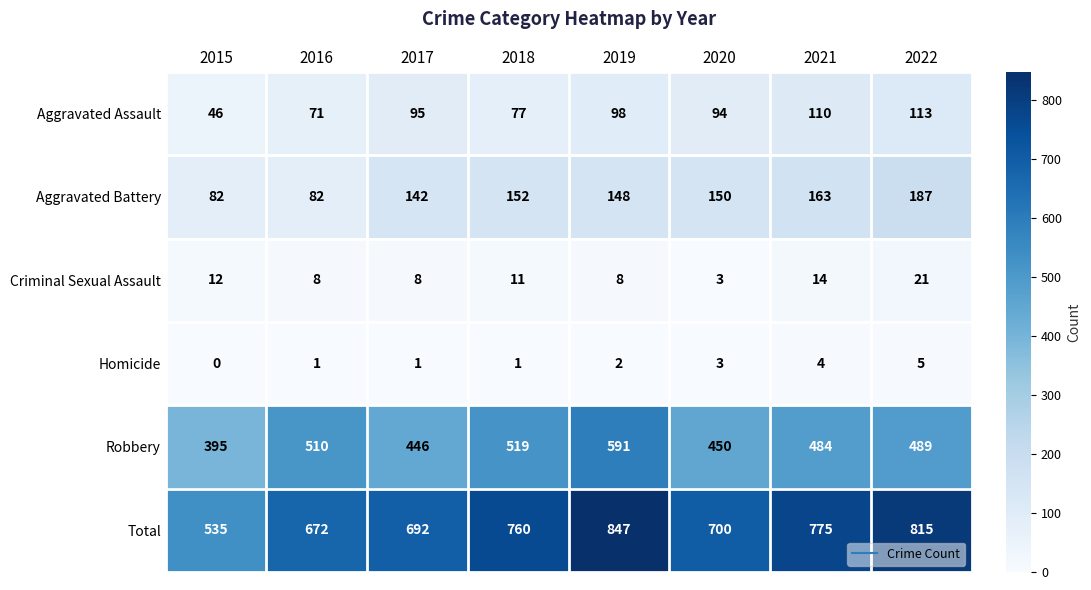

Is it true that Homicide equals 5 at 2022?

True